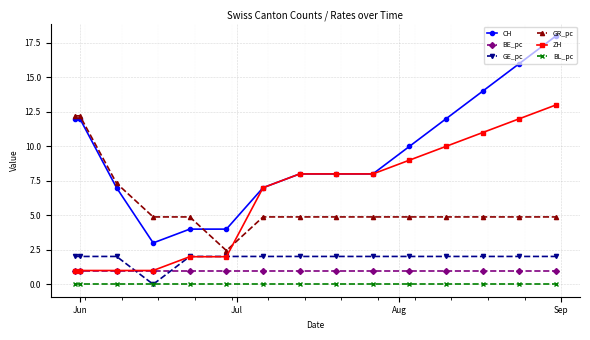

What is the maximum value shown in the chart?

18.0